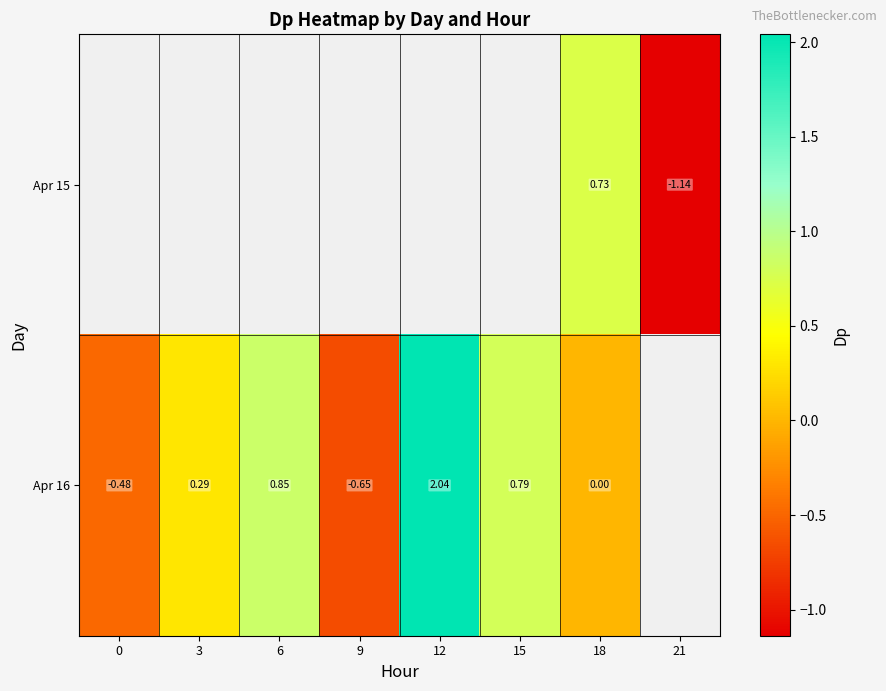

Is the value of Apr 16 at 15 greater than the value of Apr 15 at 18?

Yes